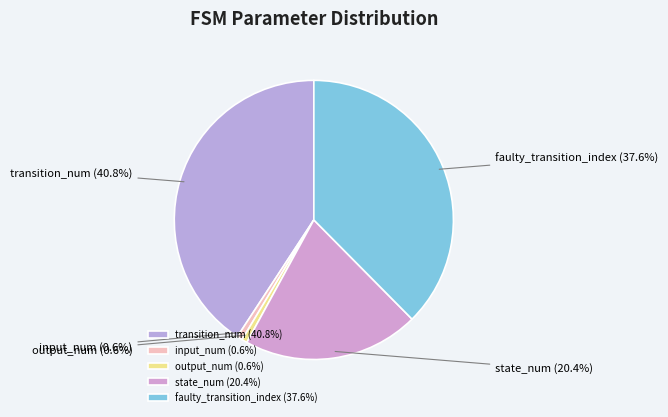

Is there a majority slice in this chart?

No